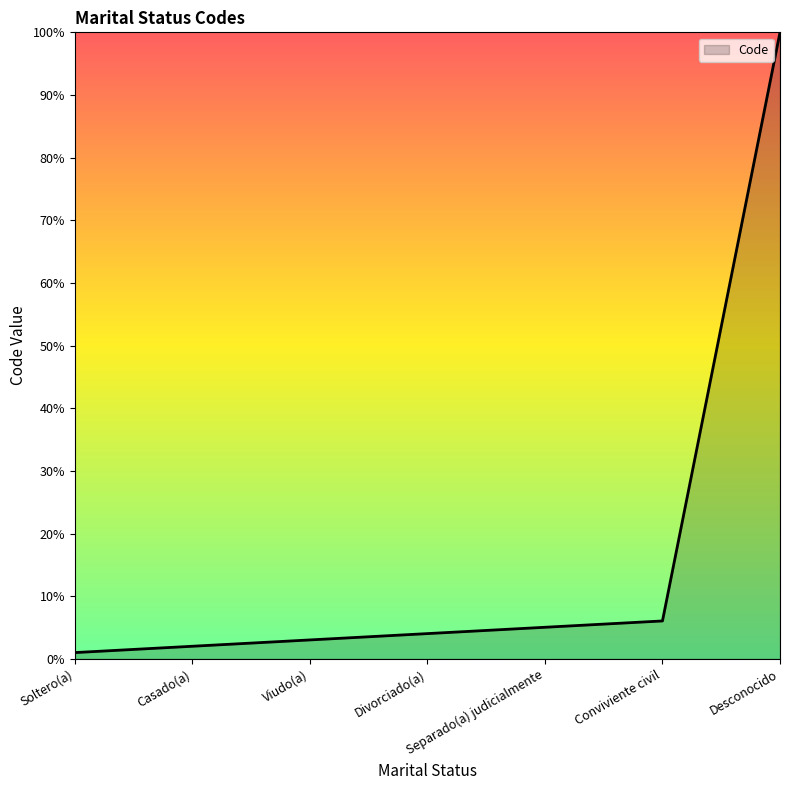

The chart shows a value of 3.0 at Viudo(a). True or false?

True